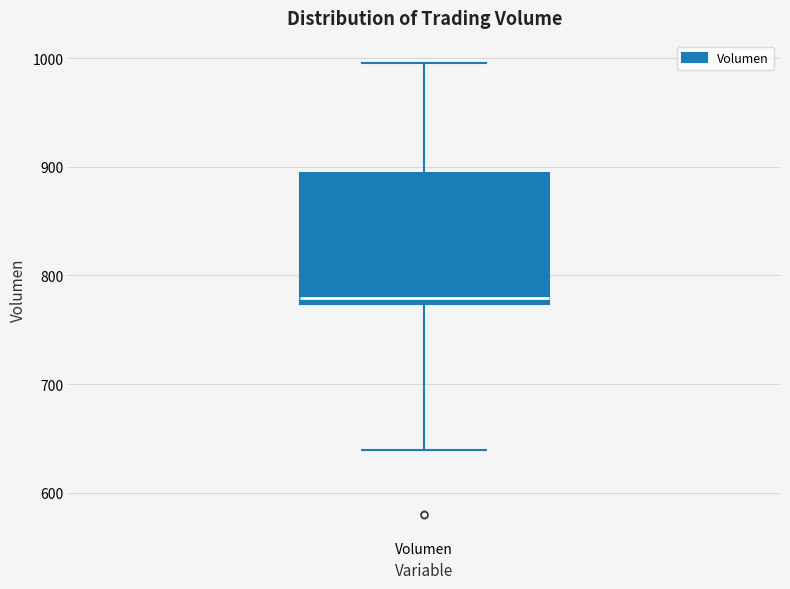

Transcribe this box plot: give where the median line is, the range the box spans, and where the two whiskers end, as read against the y-axis. The values are not printed on the chart, so give them approximately, as read against the axis.

median 780, box 770 to 890, whiskers 640 to 1000